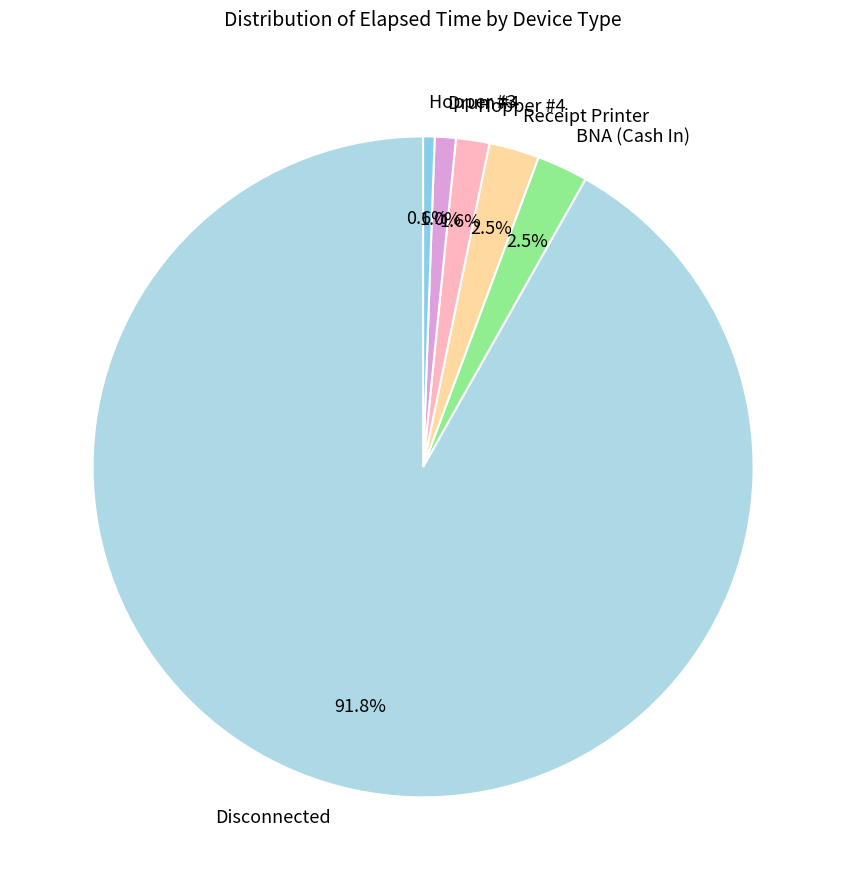

How many slices are in this pie chart?

6